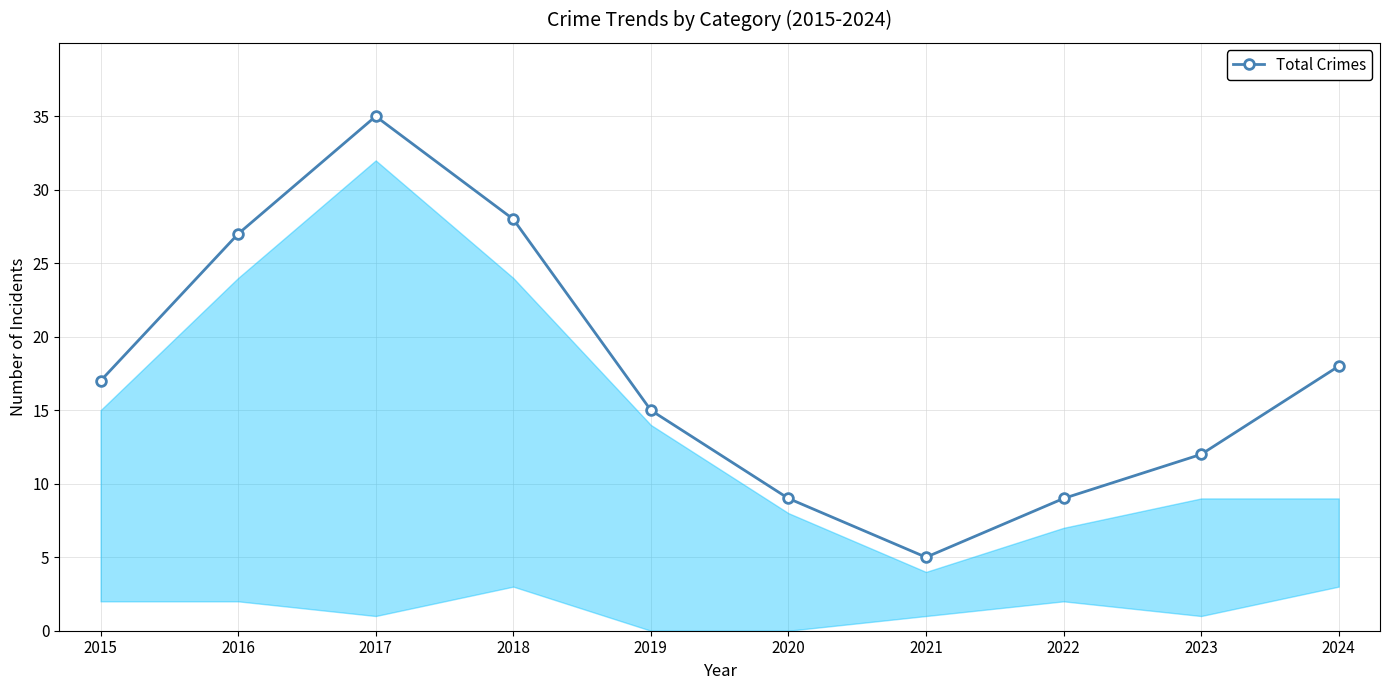

What is the difference between the second highest and minimum values?

23